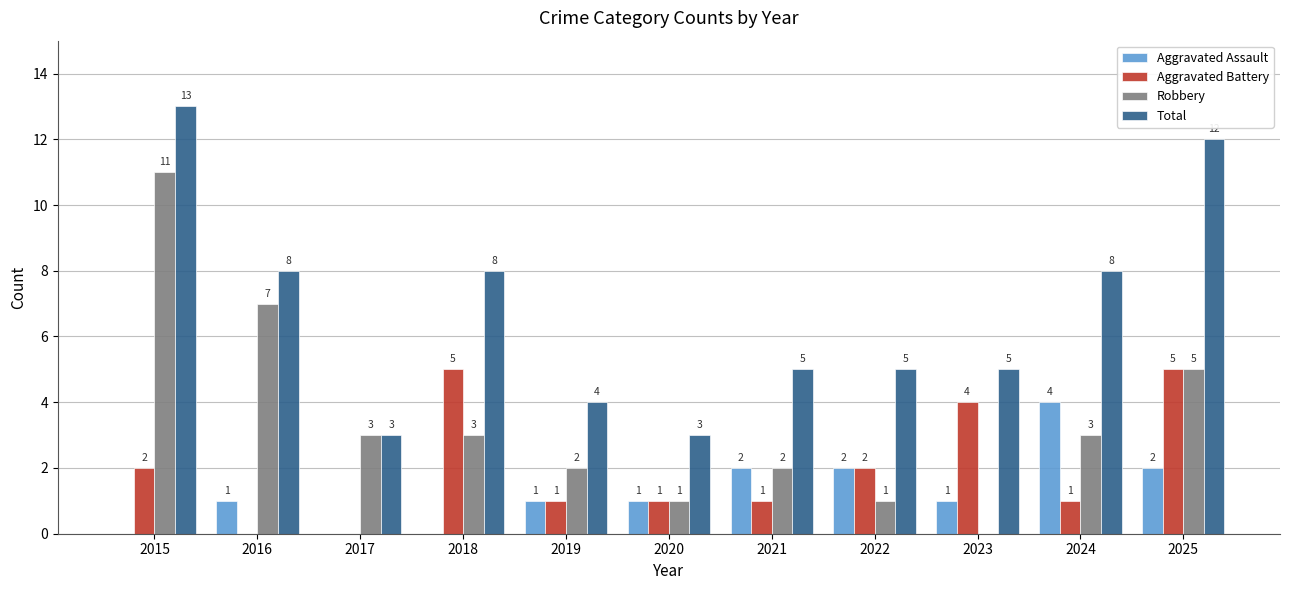

Are the bars horizontal?

No